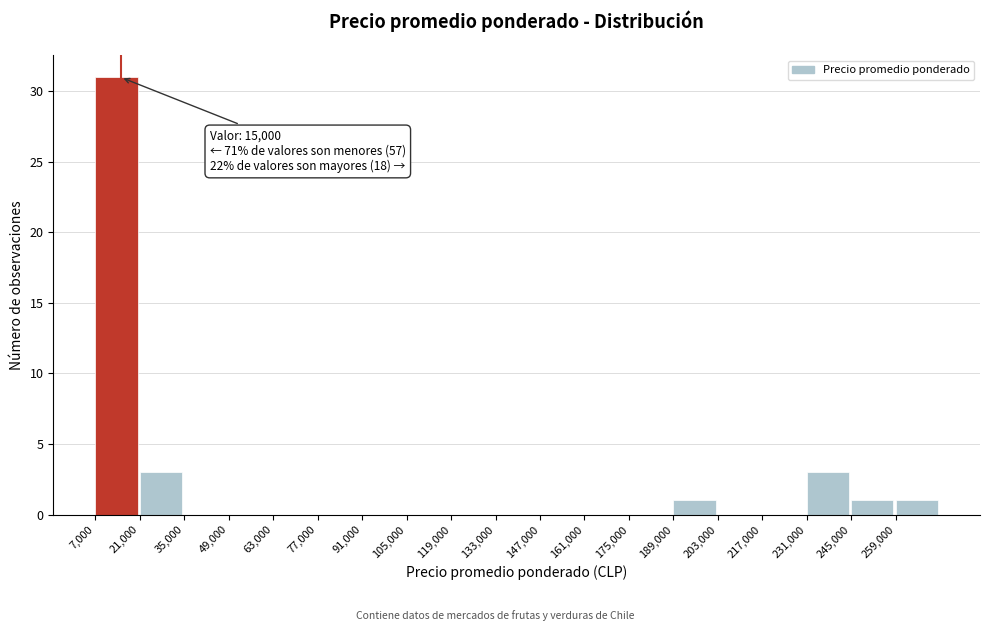

Over which range of the x-axis is the bar tallest?

7000 to 21000